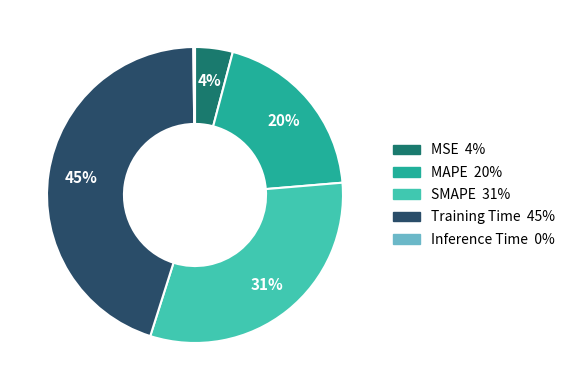

Which category has the biggest portion of the pie?

Training Time